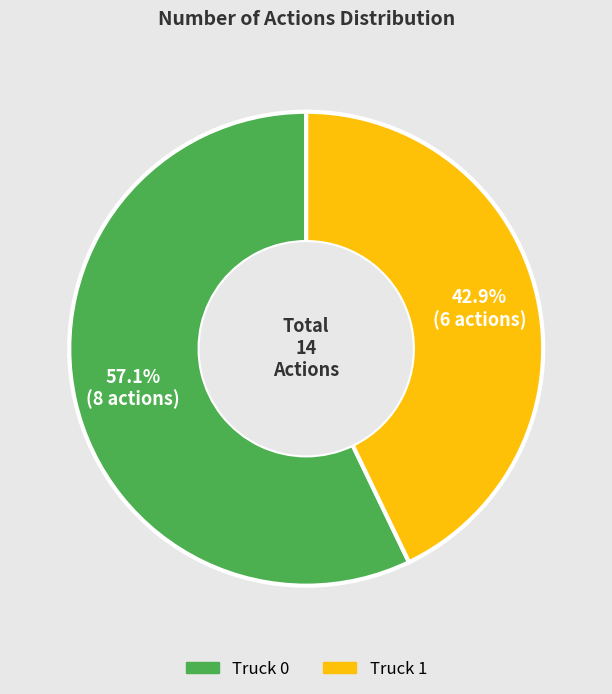

Which has a higher value, Truck 0 or Truck 1?

Truck 0